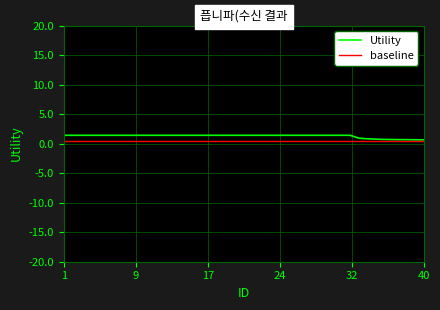

What is the difference between the maximum and minimum values?

0.8